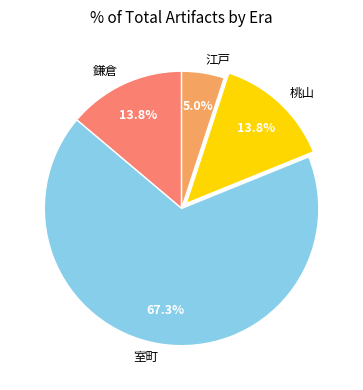

To the nearest percent, what is the combined percentage of 江戸 and 室町?

72%